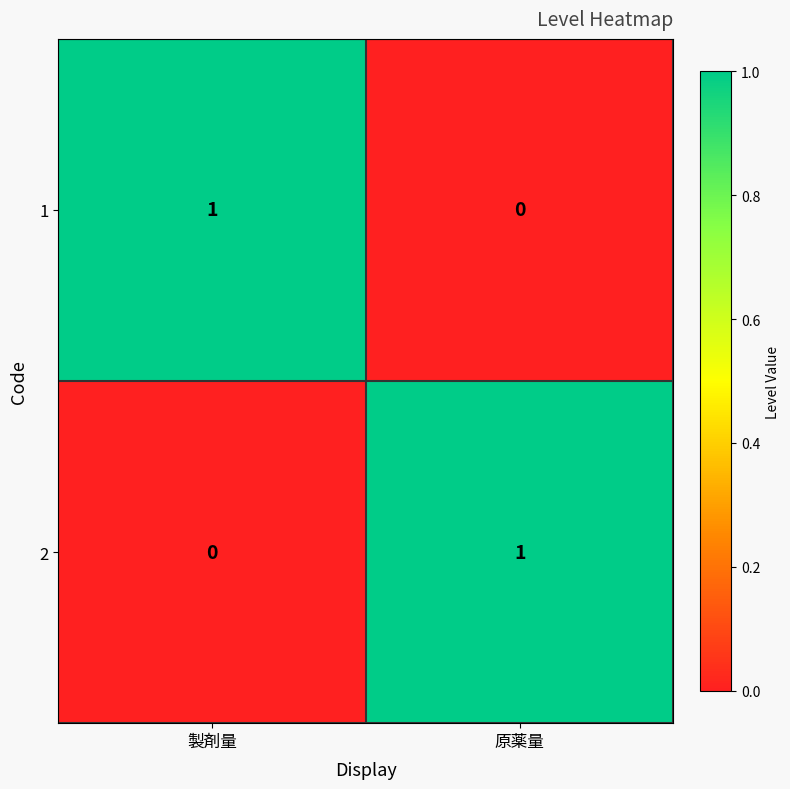

The value of 2 at 原薬量 is 0. True or false?

False